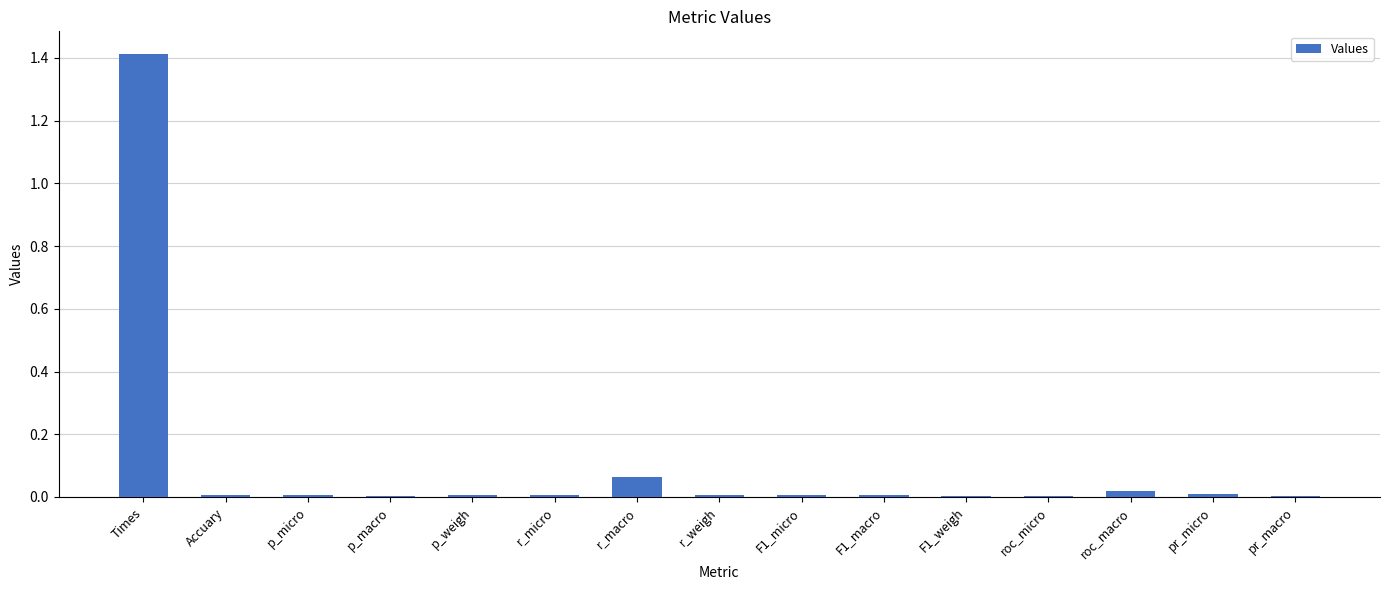

What is the sum of all values?

1.6